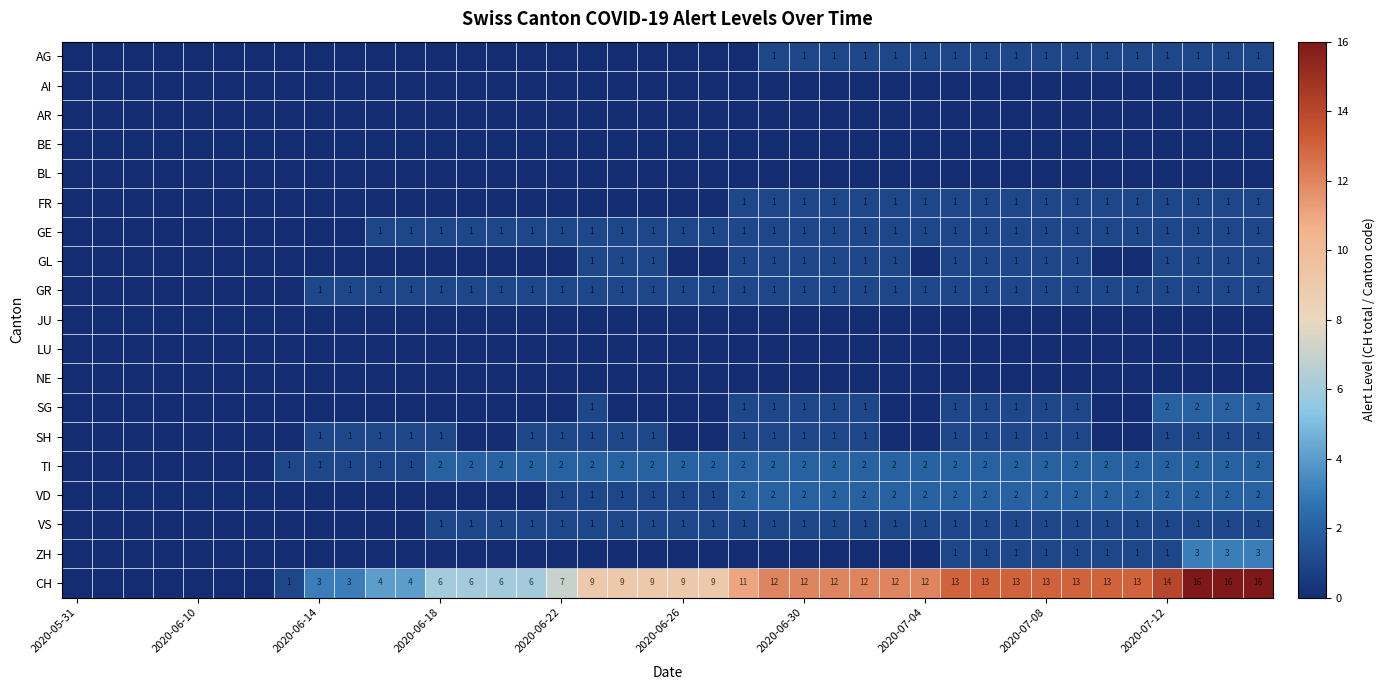

What is the greatest value displayed?

16